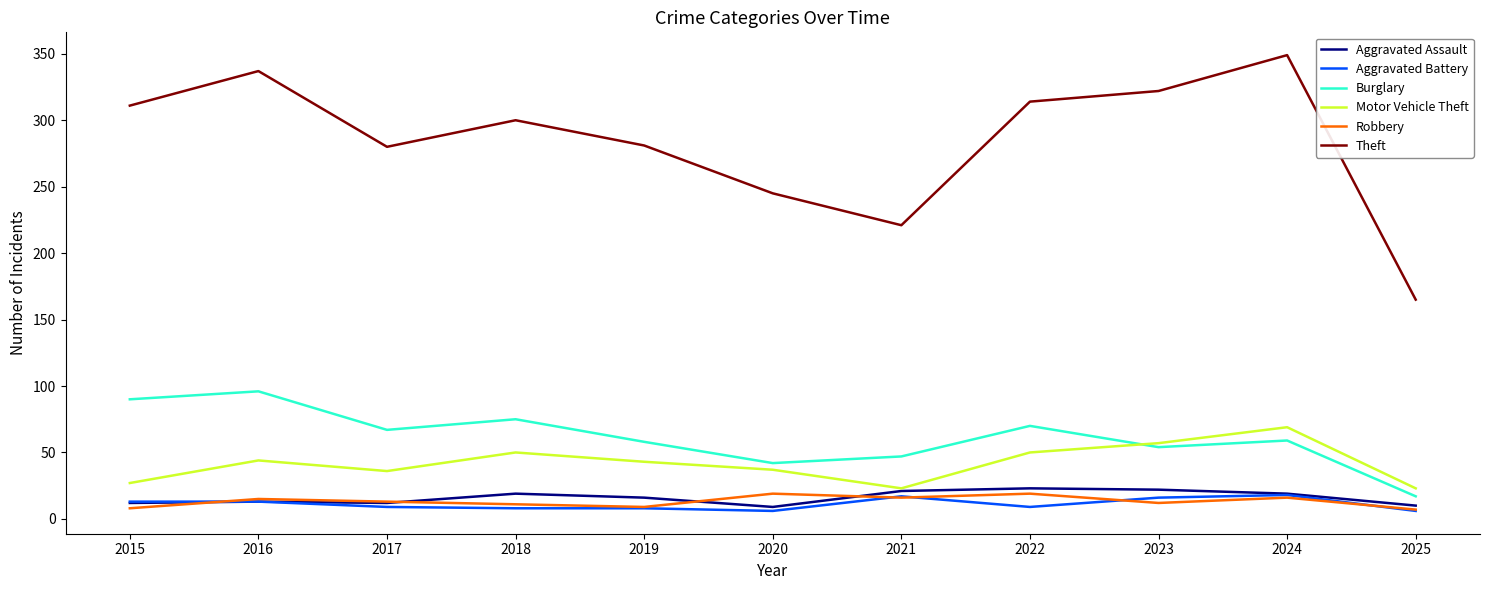

At which label does Robbery first exceed 13?

2016